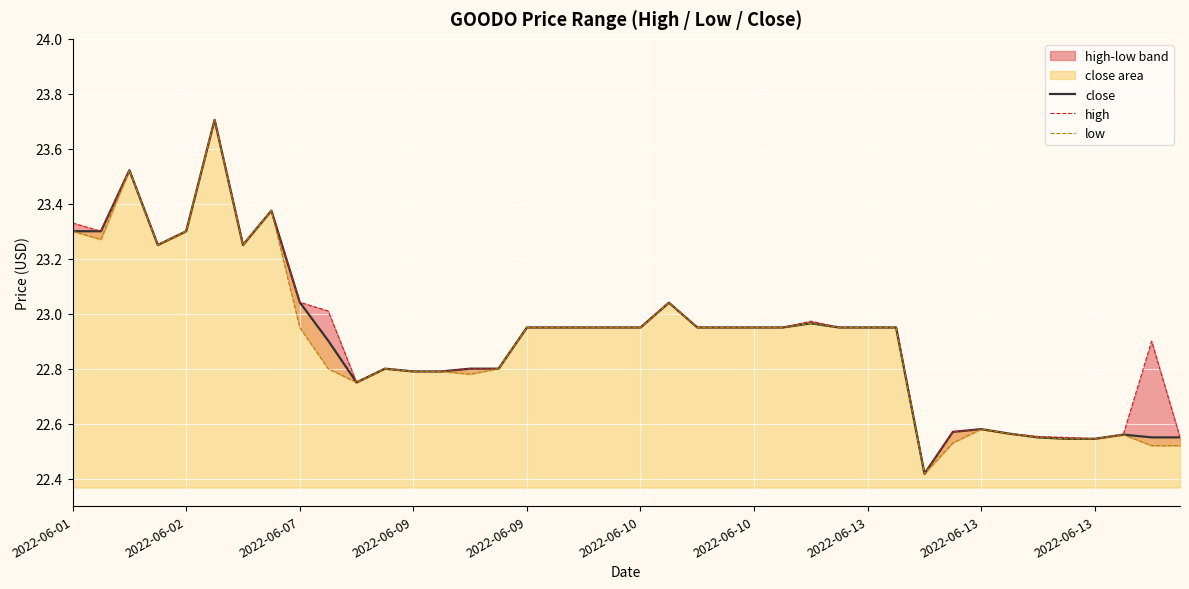

What is the minimum value for high?

22.4